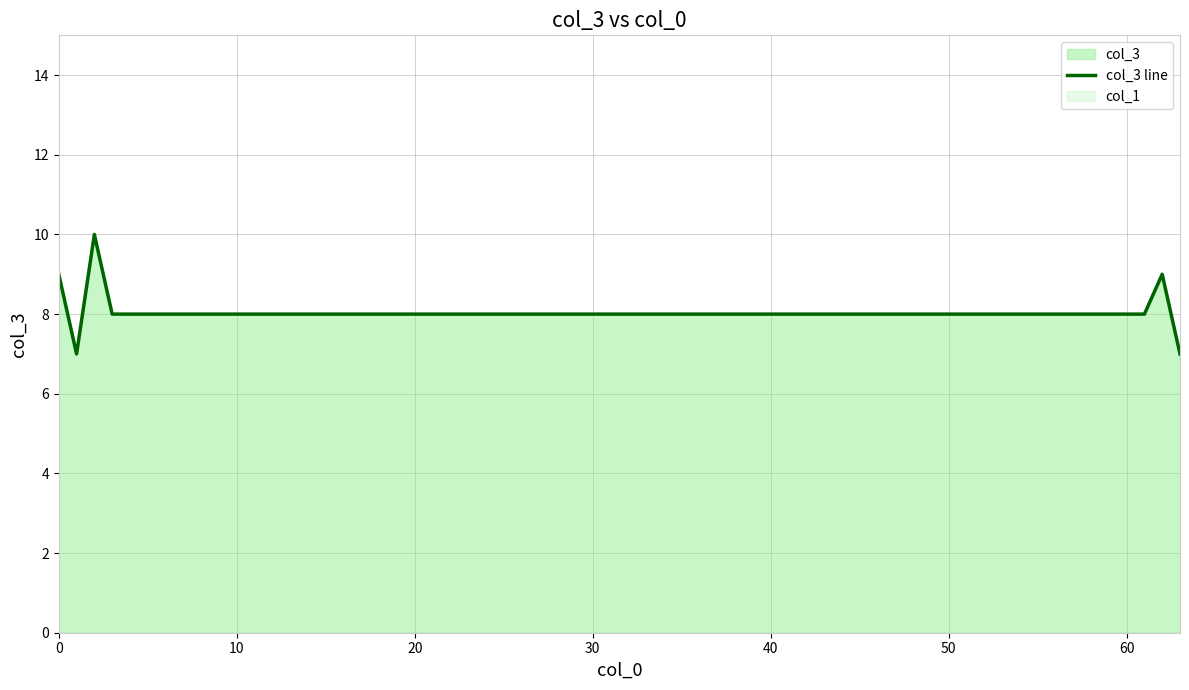

How many interior local peaks (higher than both neighbors) does the data have?

2